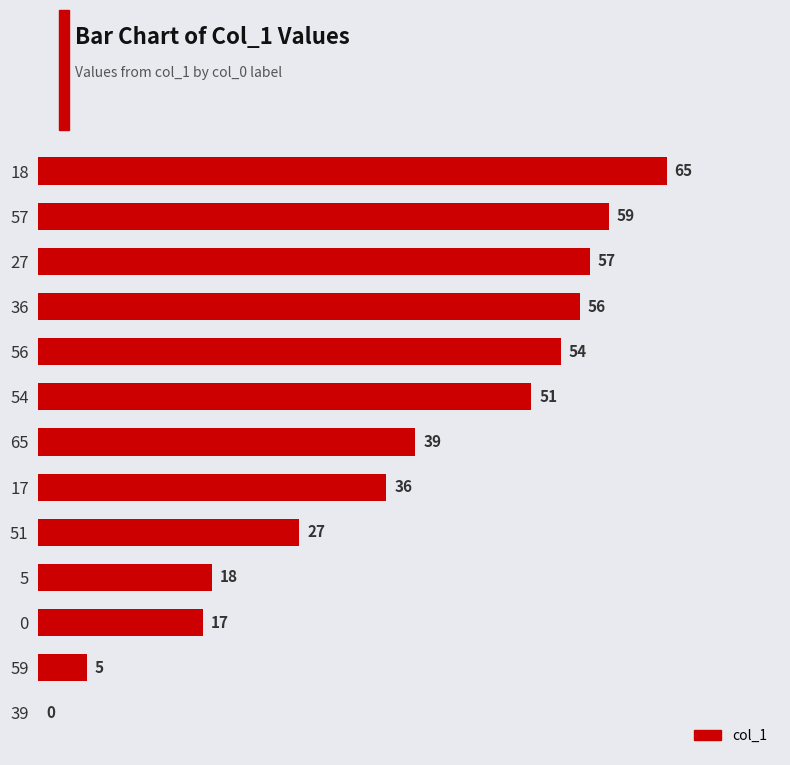

What value does the data have at 51, to the nearest 5?

25